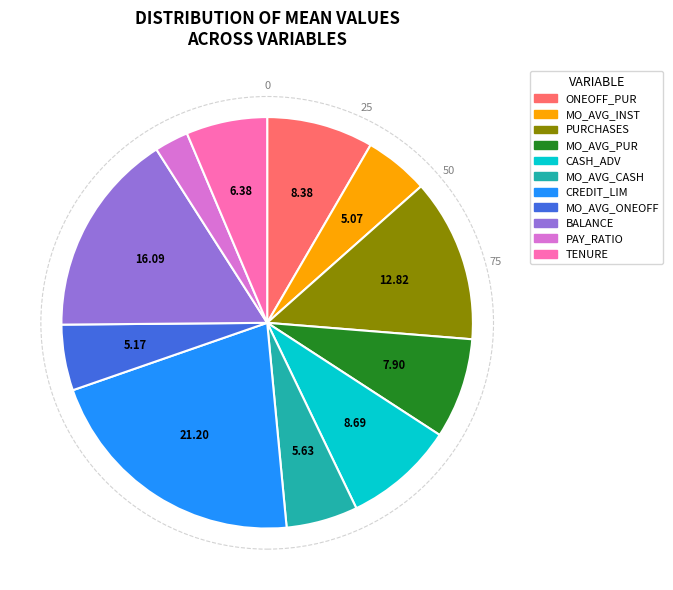

Is there any slice that represents more than half of the pie?

No